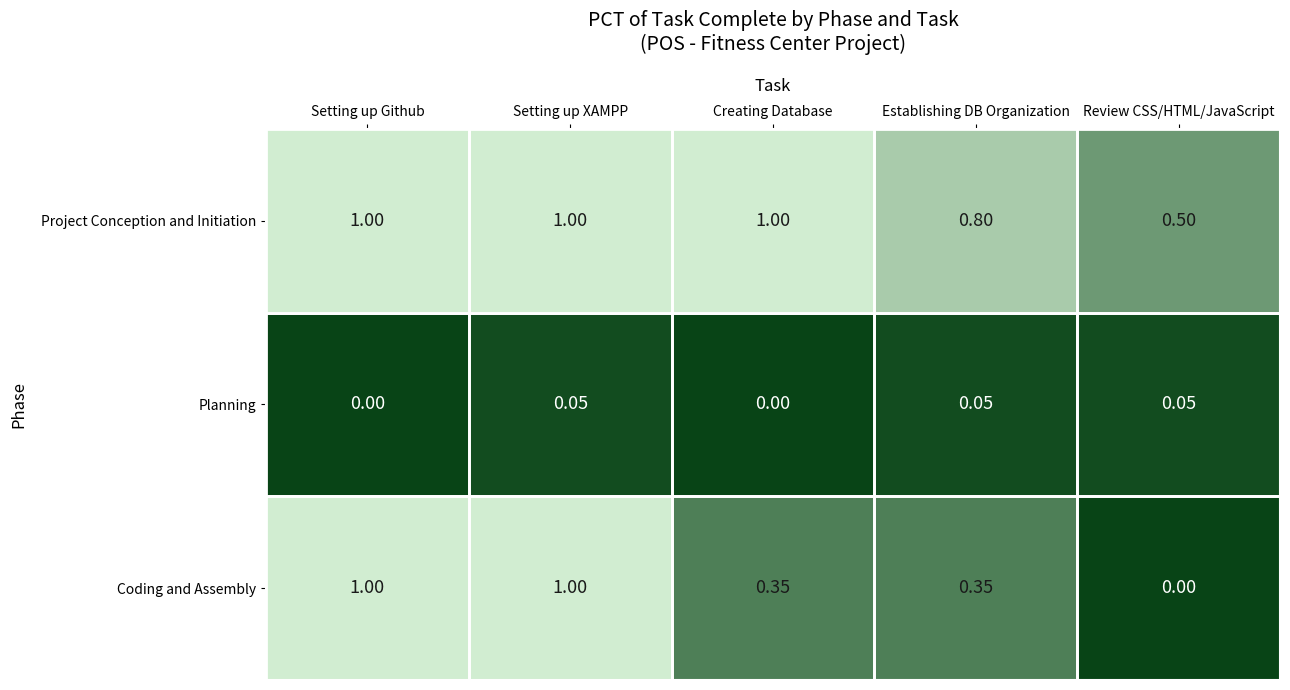

Rank the series at Creating Database from lowest to highest value.

Planning, Coding and Assembly, Project Conception and Initiation